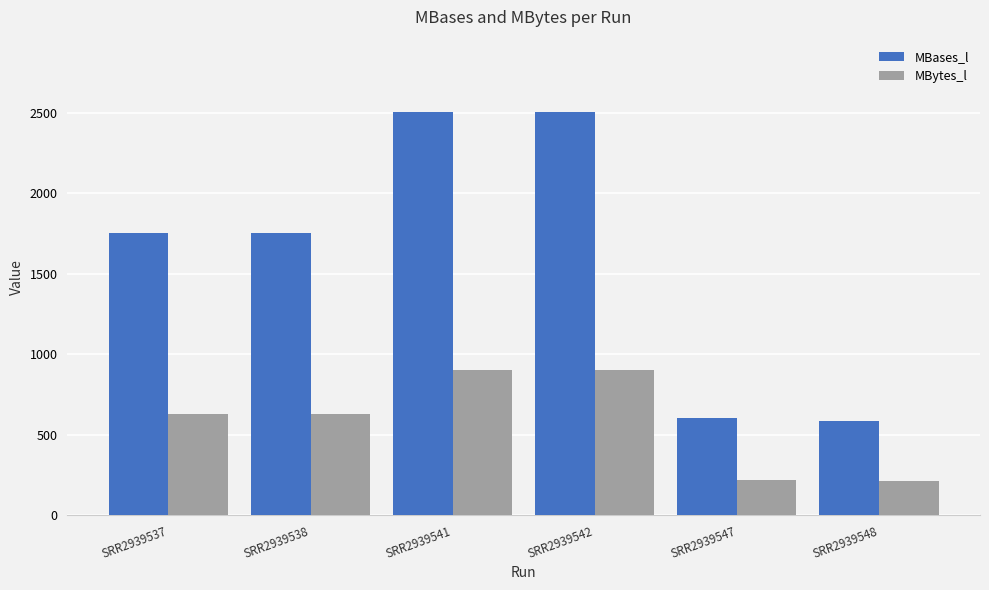

At how many categories does at least one series exceed 850?

4